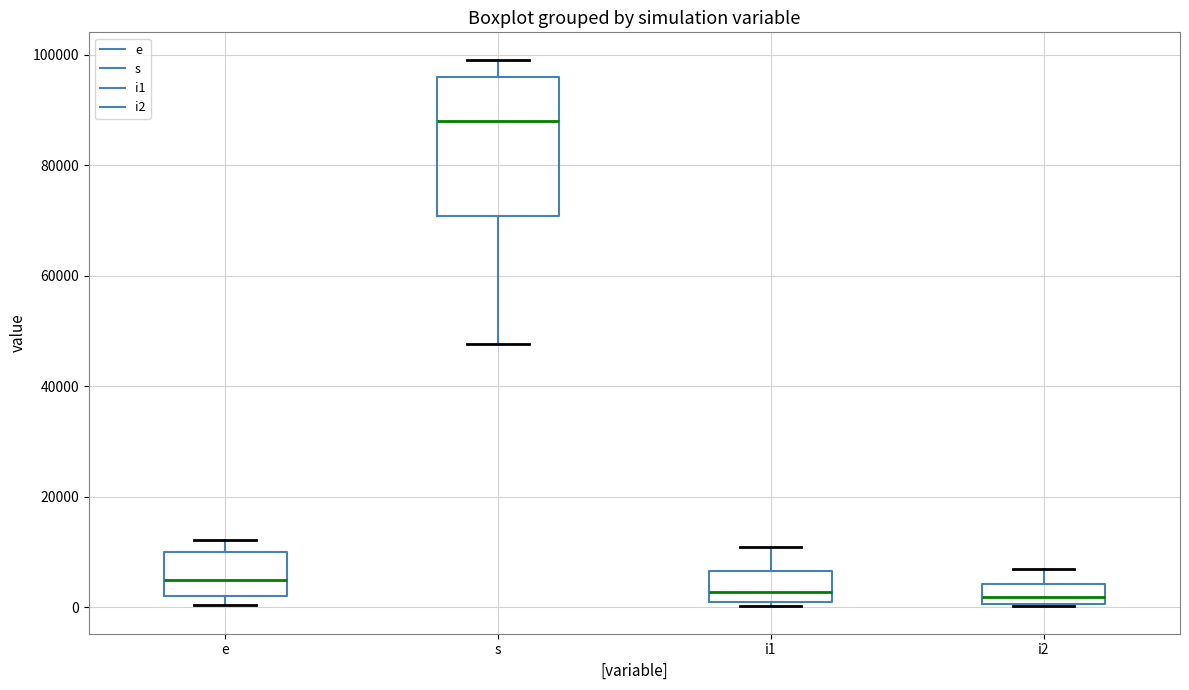

Reading left to right, transcribe this box plot: for each box, give where its median line is, the range the box spans, and where its two whiskers end, as read against the y-axis. The values are not printed on the chart, so give them approximately, as read against the axis.

e: median 4000, box 2000 to 10000, whiskers 0 to 12000
s: median 88000, box 70000 to 96000, whiskers 48000 to 100000
i1: median 2000, box 0 to 6000, whiskers 0 (just below the box's lower edge) to 10000
i2: median 2000, box 0 to 4000, whiskers 0 to 6000